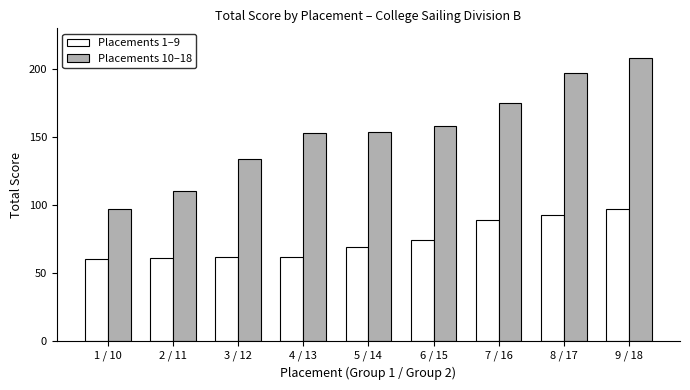

Reading left to right, what are all the values shown in this chart?

Placements 1–9: 60	61	62	62	69	74	89	93	97
Placements 10–18: 97	110	134	153	154	158	175	197	208